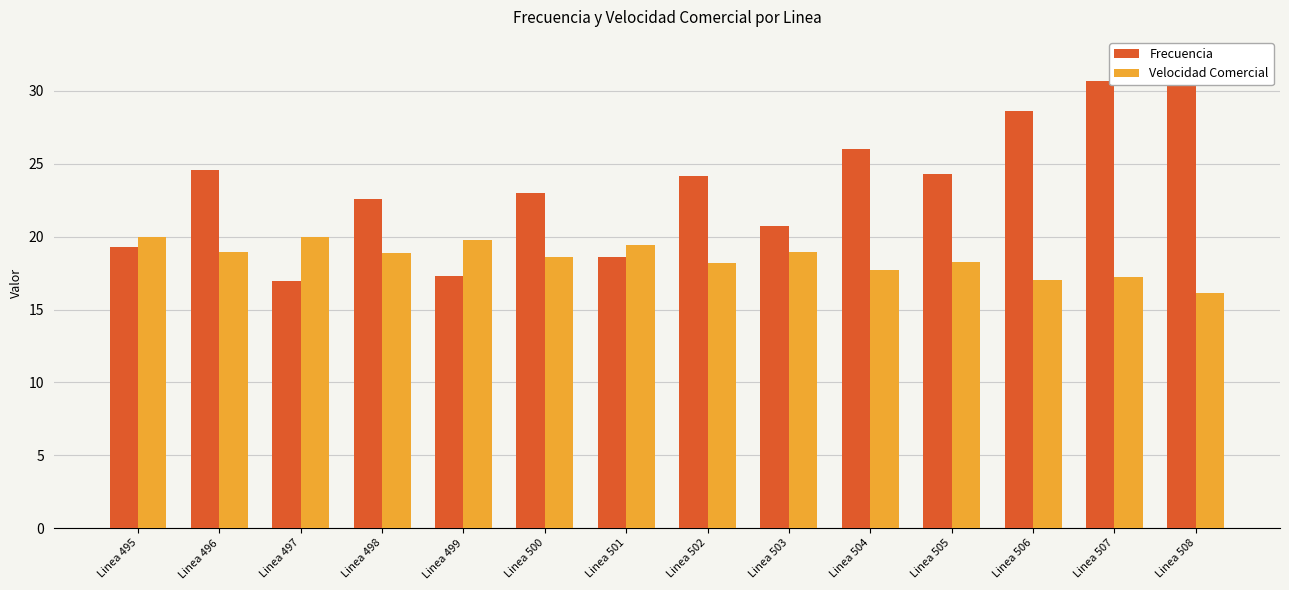

Rank the series by their maximum value, from lowest to highest.

Velocidad Comercial, Frecuencia